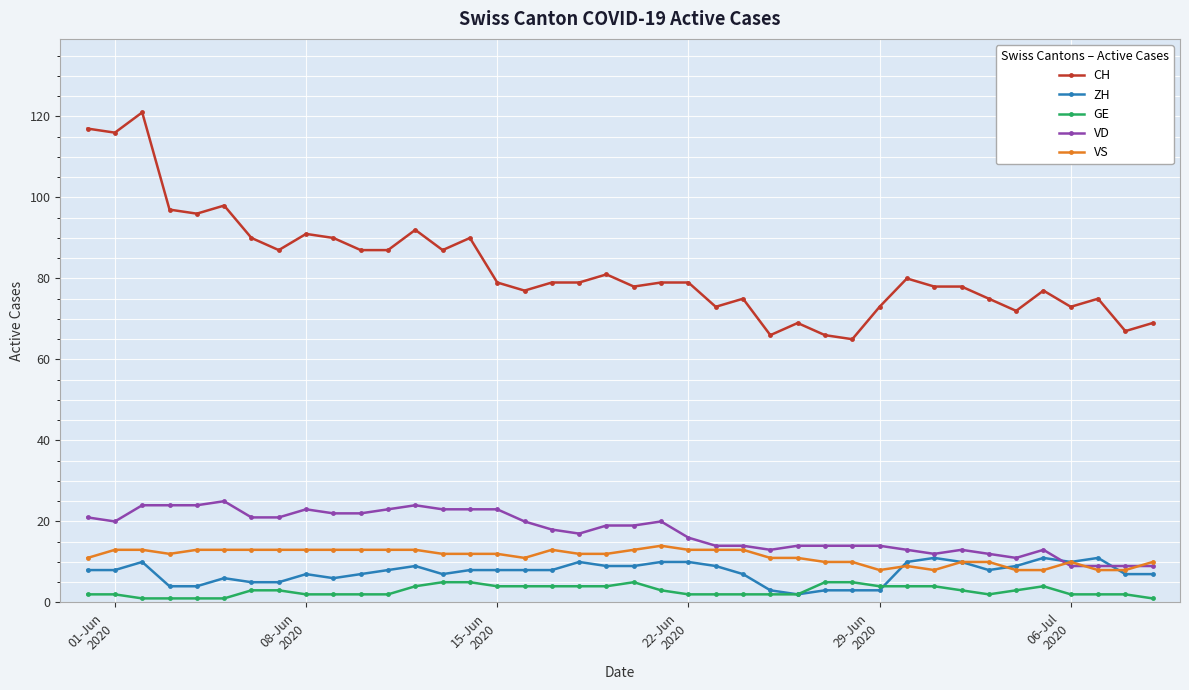

True or false: CH and VD intersect in this chart.

False